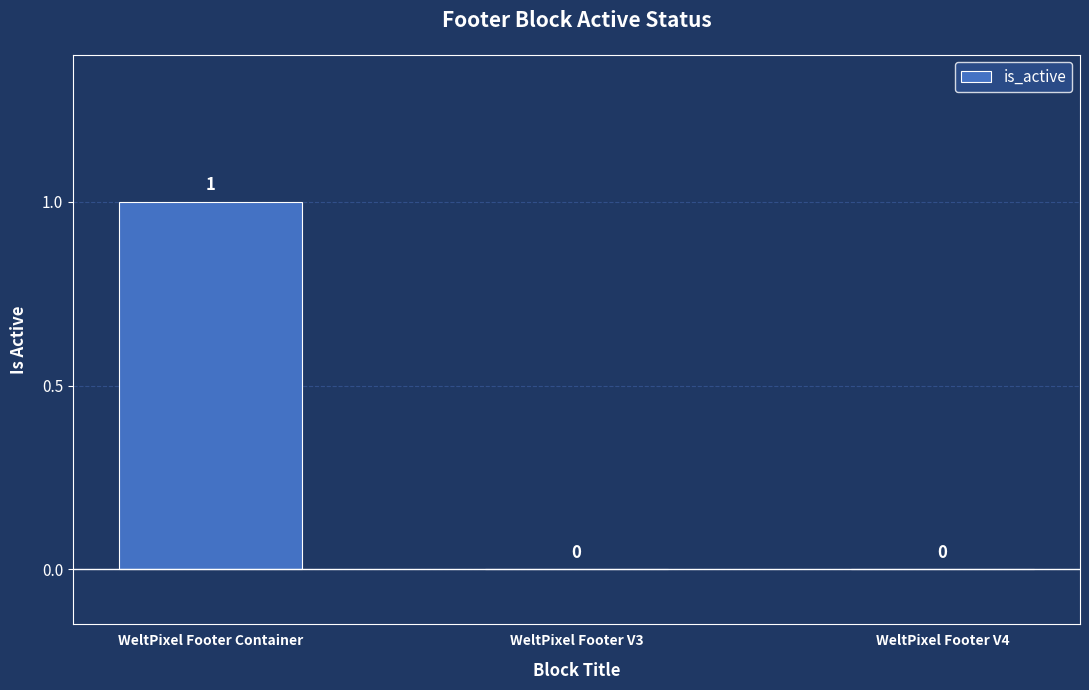

Between WeltPixel Footer V3 and WeltPixel Footer Container, which is larger?

WeltPixel Footer Container